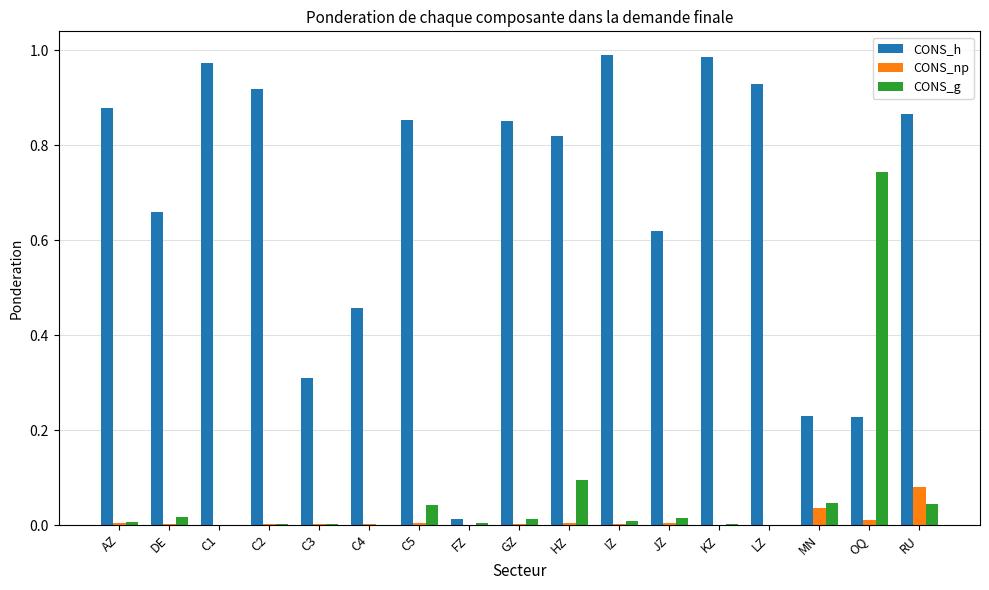

Which series has the largest total across all categories?

CONS_h